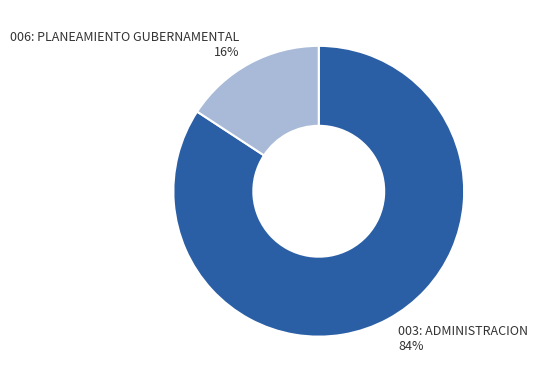

Which slice is the smallest?

006: PLANEAMIENTO GUBERNAMENTAL